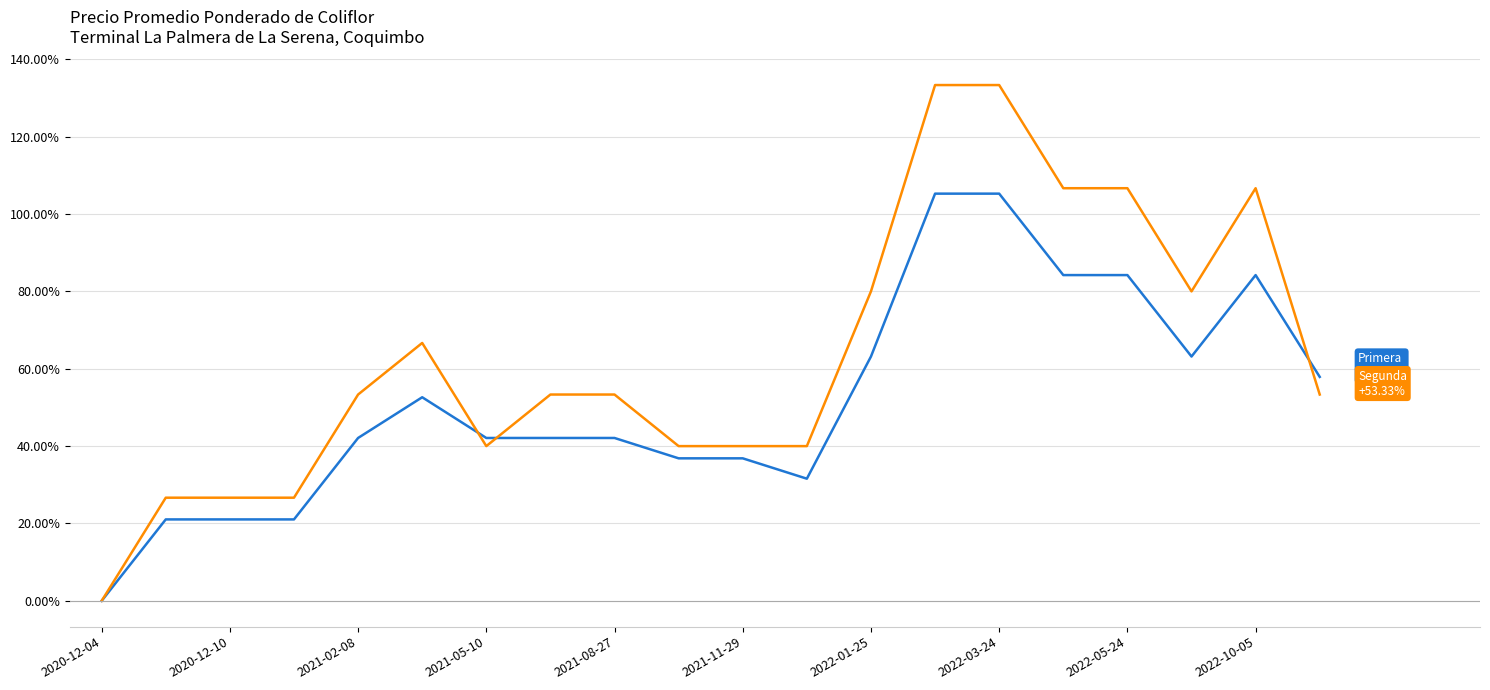

How many series are shown in this chart?

2